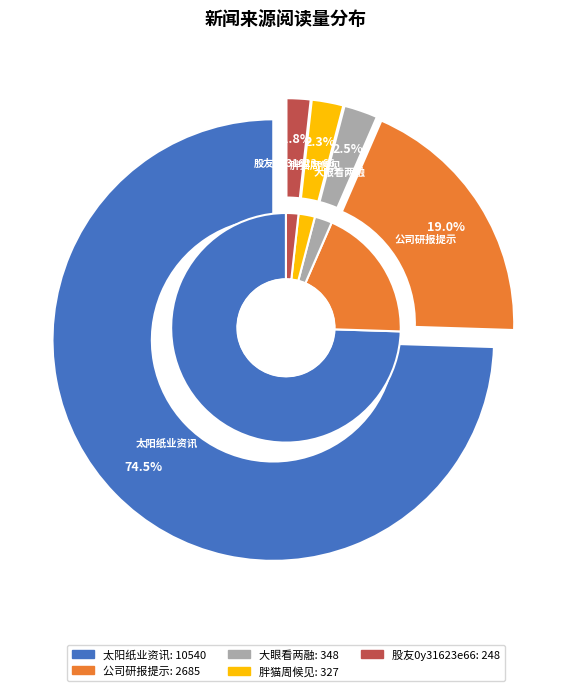

True or false: 18 accounts for 1% of the total.

False